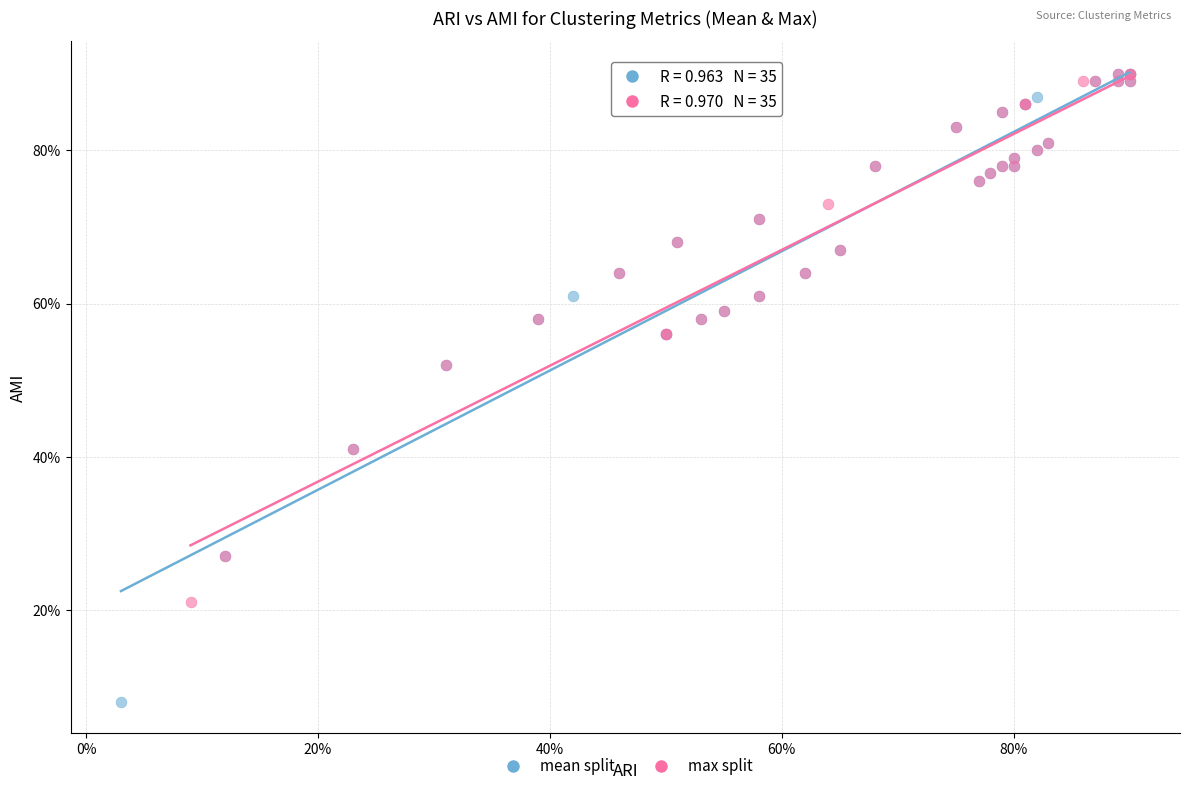

Which series has the widest spread of Y values?

mean split